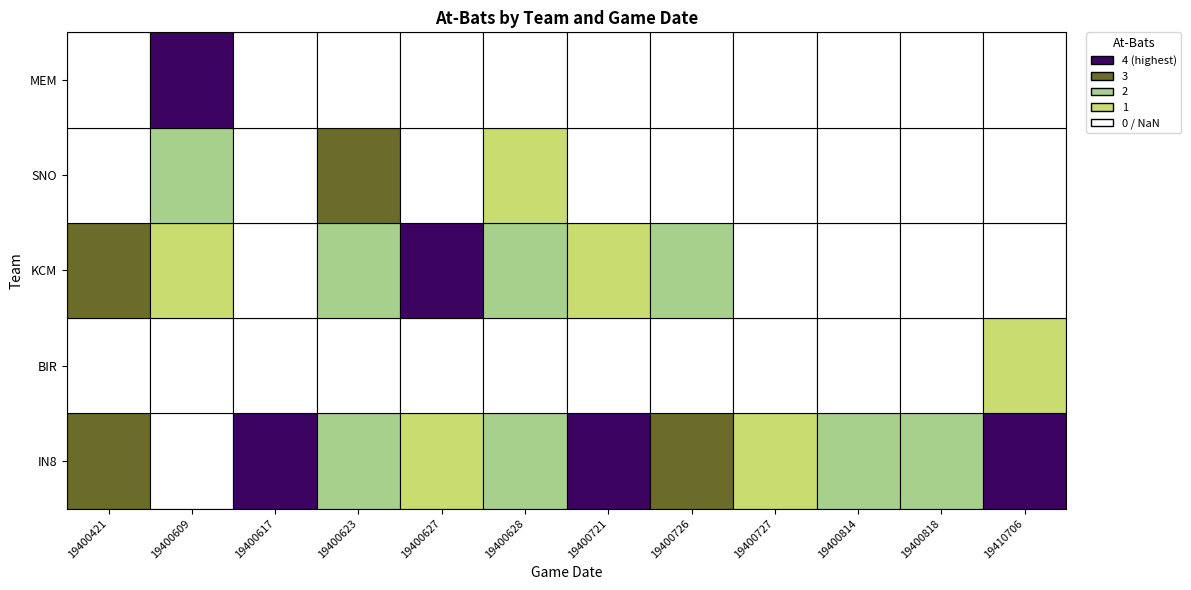

What is the difference between the SNO values at 19400628 and 19400609?

1